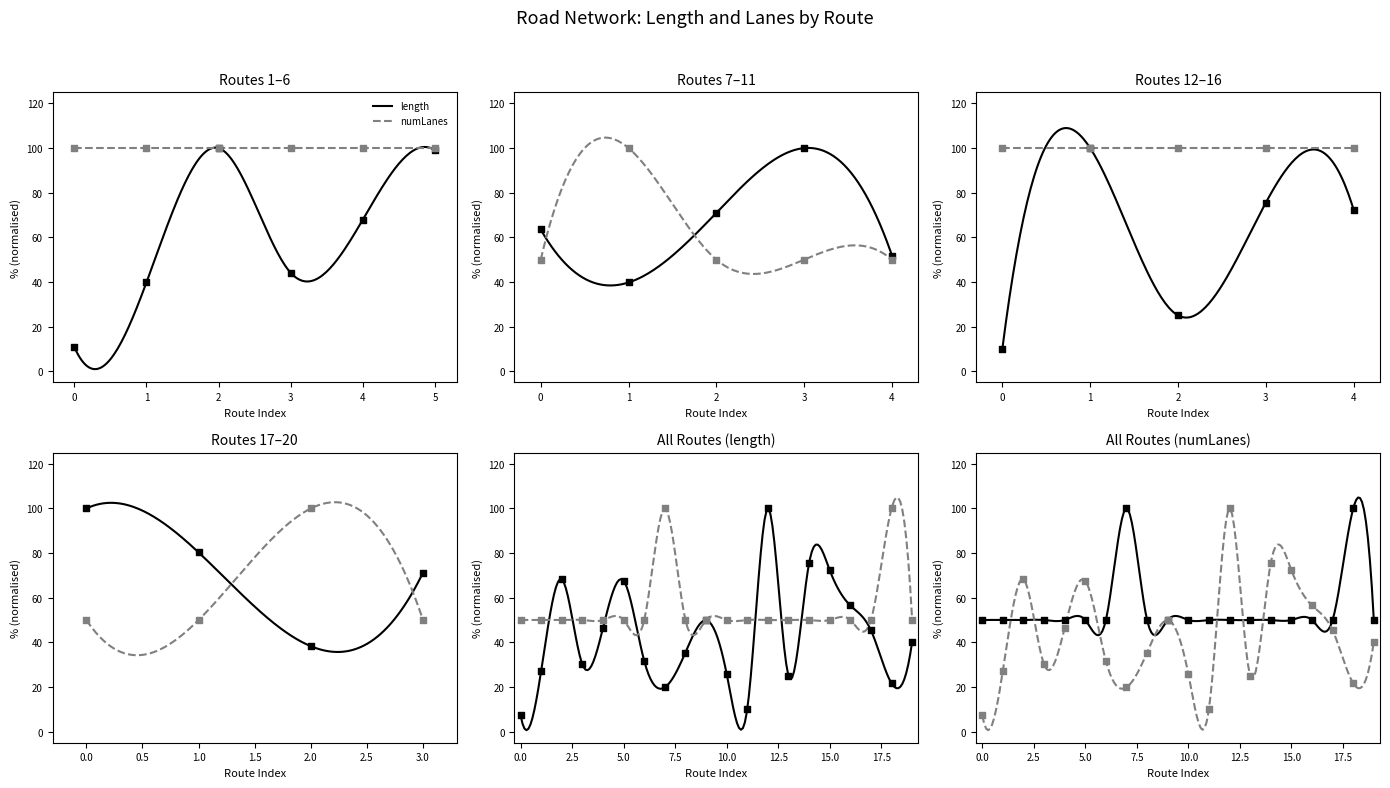

Which series has the widest spread of Y values?

length